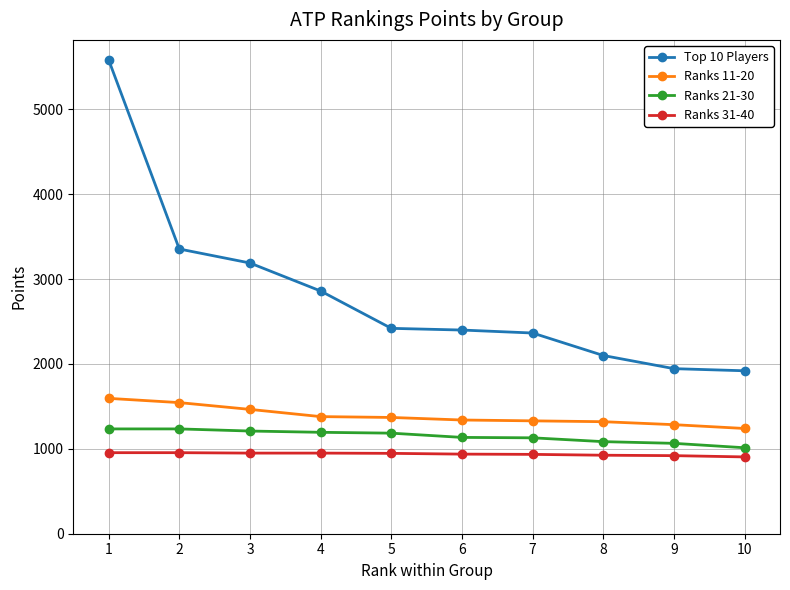

At which category is the sum across all series the highest?

1